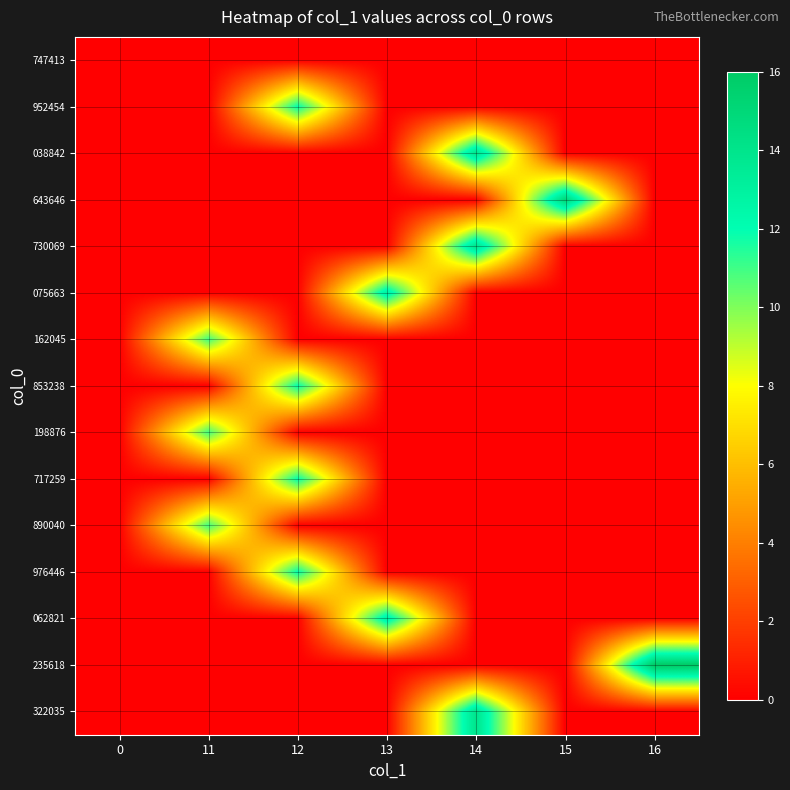

Reading right to left, transcribe all the data shown in this chart.

747413: 16=0	15=0	14=0	13=0	12=0	11=0	0=0
952454: 16=0	15=0	14=0	13=0	12=12	11=0	0=0
038842: 16=0	15=0	14=14	13=0	12=0	11=0	0=0
643646: 16=0	15=15	14=0	13=0	12=0	11=0	0=0
730069: 16=0	15=0	14=14	13=0	12=0	11=0	0=0
075663: 16=0	15=0	14=0	13=13	12=0	11=0	0=0
162045: 16=0	15=0	14=0	13=0	12=0	11=11	0=0
853238: 16=0	15=0	14=0	13=0	12=12	11=0	0=0
198876: 16=0	15=0	14=0	13=0	12=0	11=11	0=0
717259: 16=0	15=0	14=0	13=0	12=12	11=0	0=0
890040: 16=0	15=0	14=0	13=0	12=0	11=11	0=0
976446: 16=0	15=0	14=0	13=0	12=12	11=0	0=0
062821: 16=0	15=0	14=0	13=13	12=0	11=0	0=0
235618: 16=16	15=0	14=0	13=0	12=0	11=0	0=0
322035: 16=0	15=0	14=14	13=0	12=0	11=0	0=0